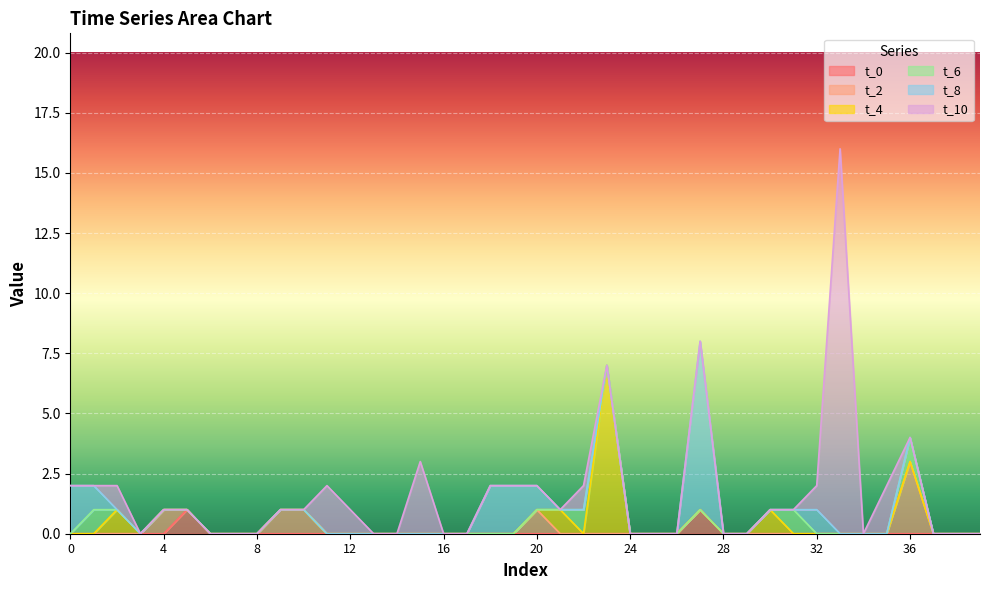

How many values in the t_0 series exceed 0?

2